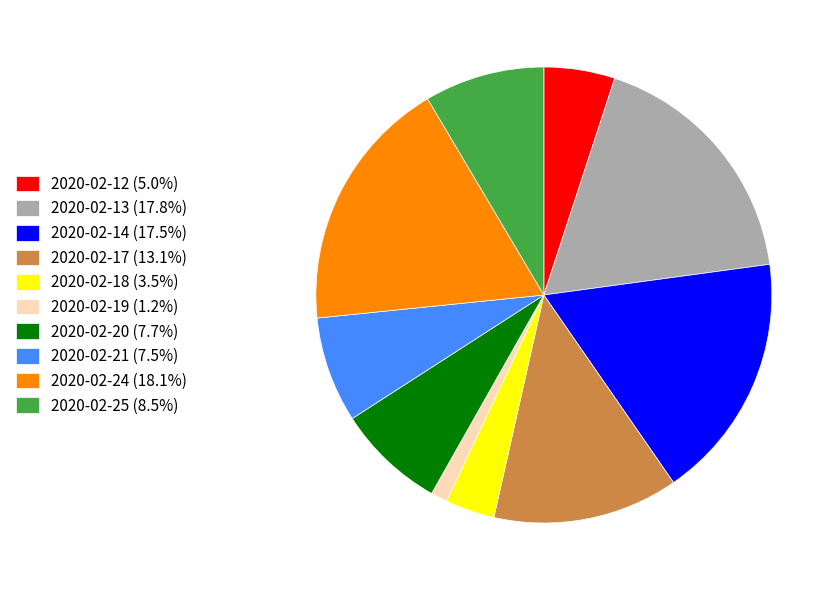

How many segments does this pie chart have?

10